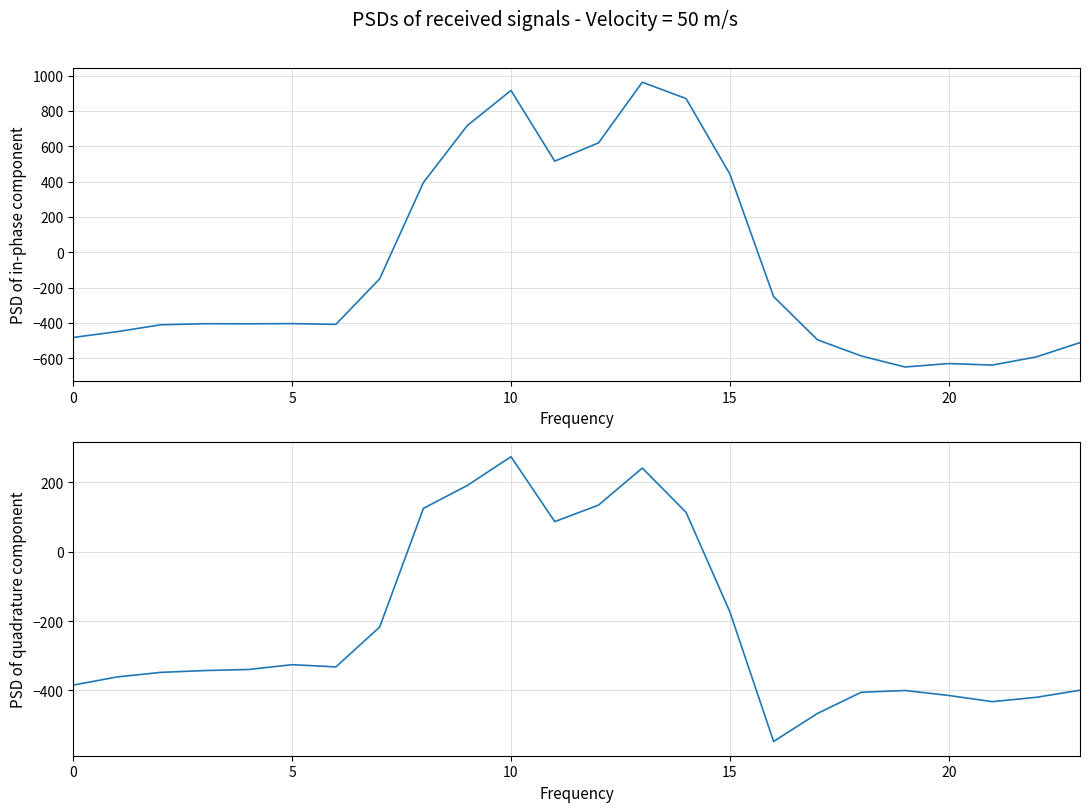

Rank the series by their average value, from lowest to highest.

row_1, row_0